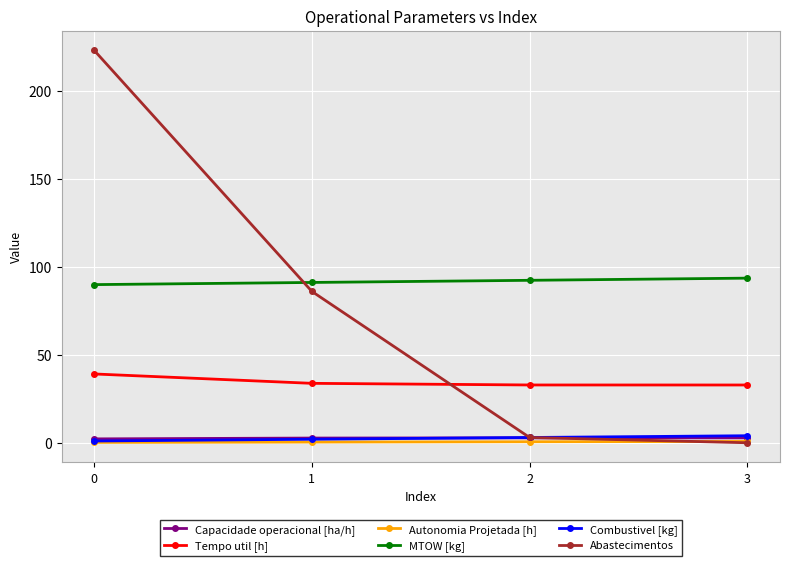

What are all the series names shown in the legend?

Capacidade operacional [ha/h], Tempo util [h], Autonomia Projetada [h], MTOW [kg], Combustivel [kg], Abastecimentos